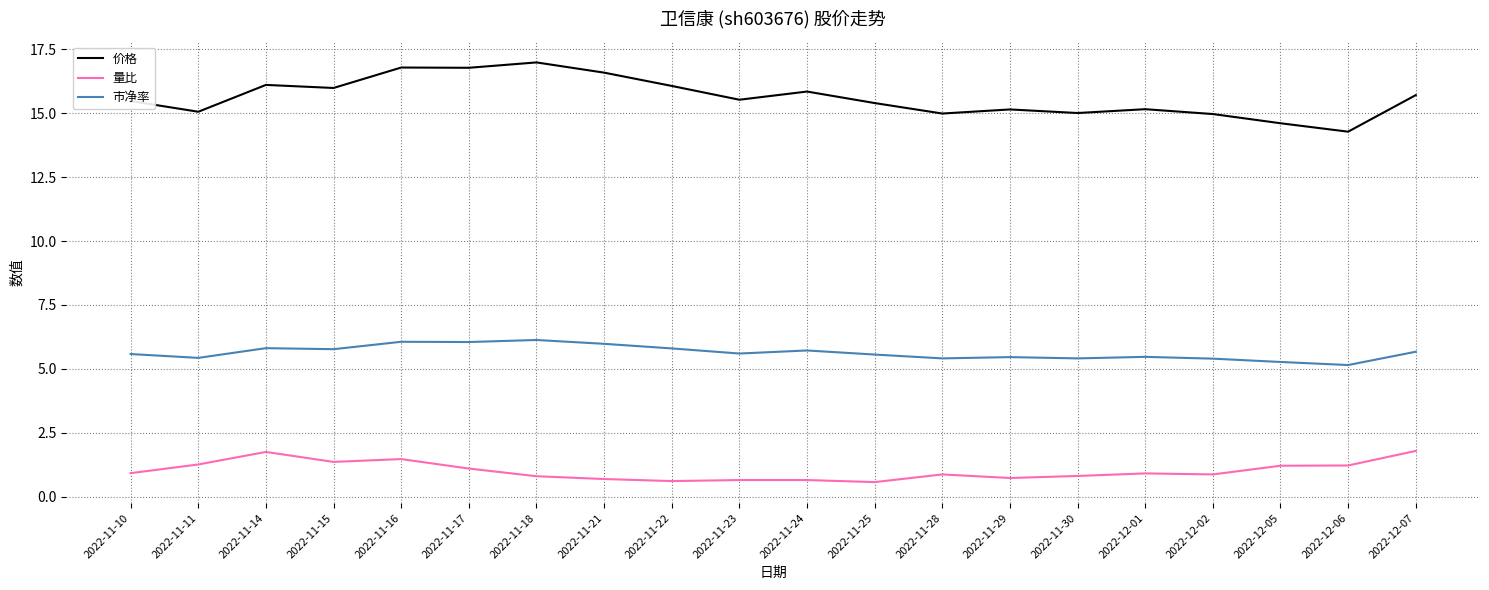

True or false: 量比 and 价格 intersect in this chart.

False